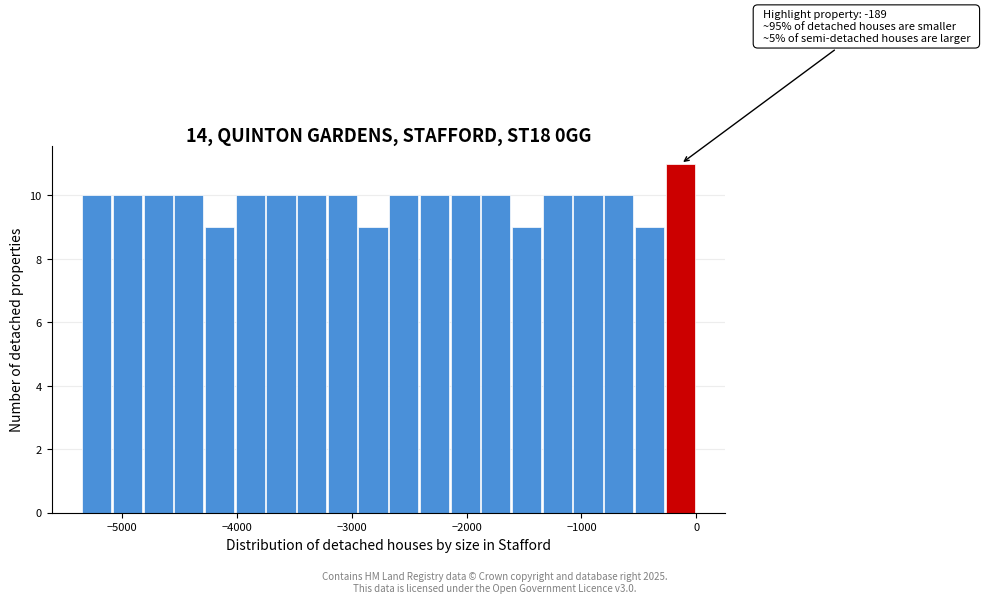

Around what value on the x-axis is the tallest bar? Give the approximate position of its centre, as read against the axis.

-100